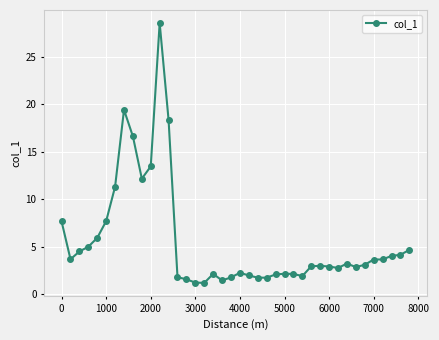

What is the maximum value shown in the chart?

28.6